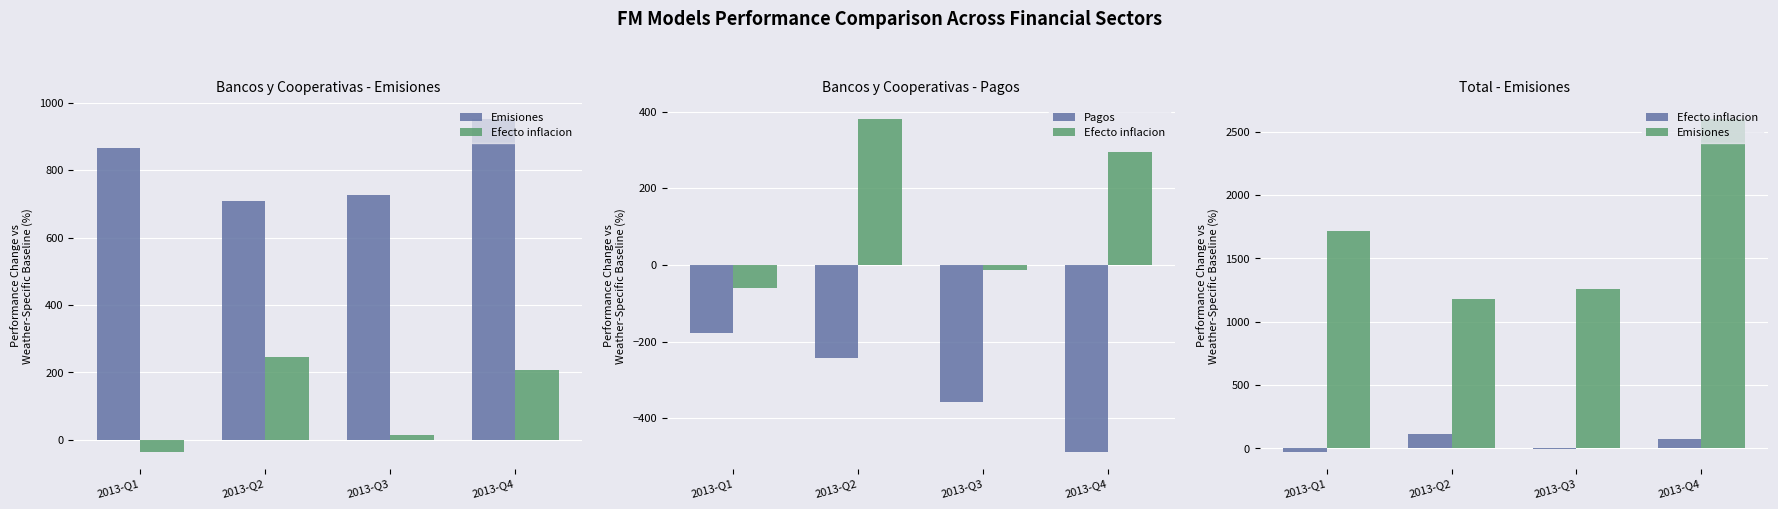

Which category has the lowest value in the Emisiones series?

2013-Q2